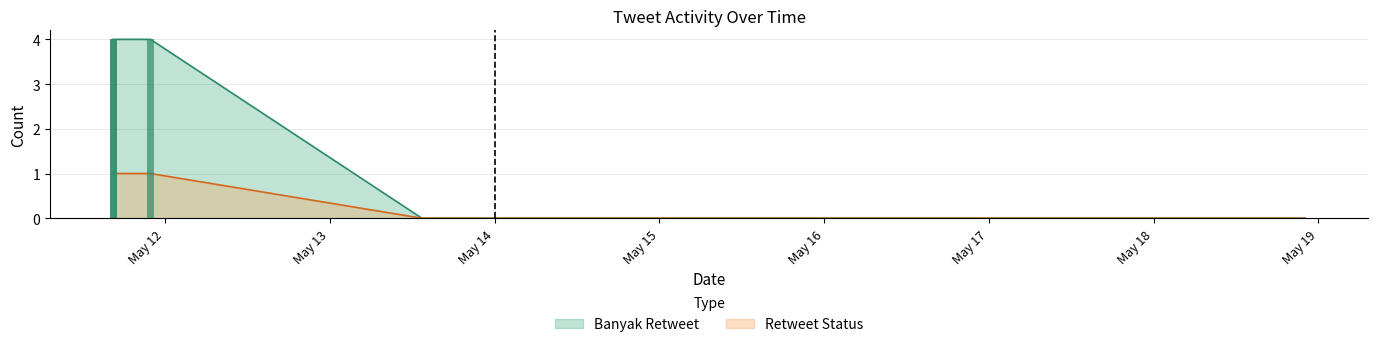

The value at May 16 is 0. True or false?

True